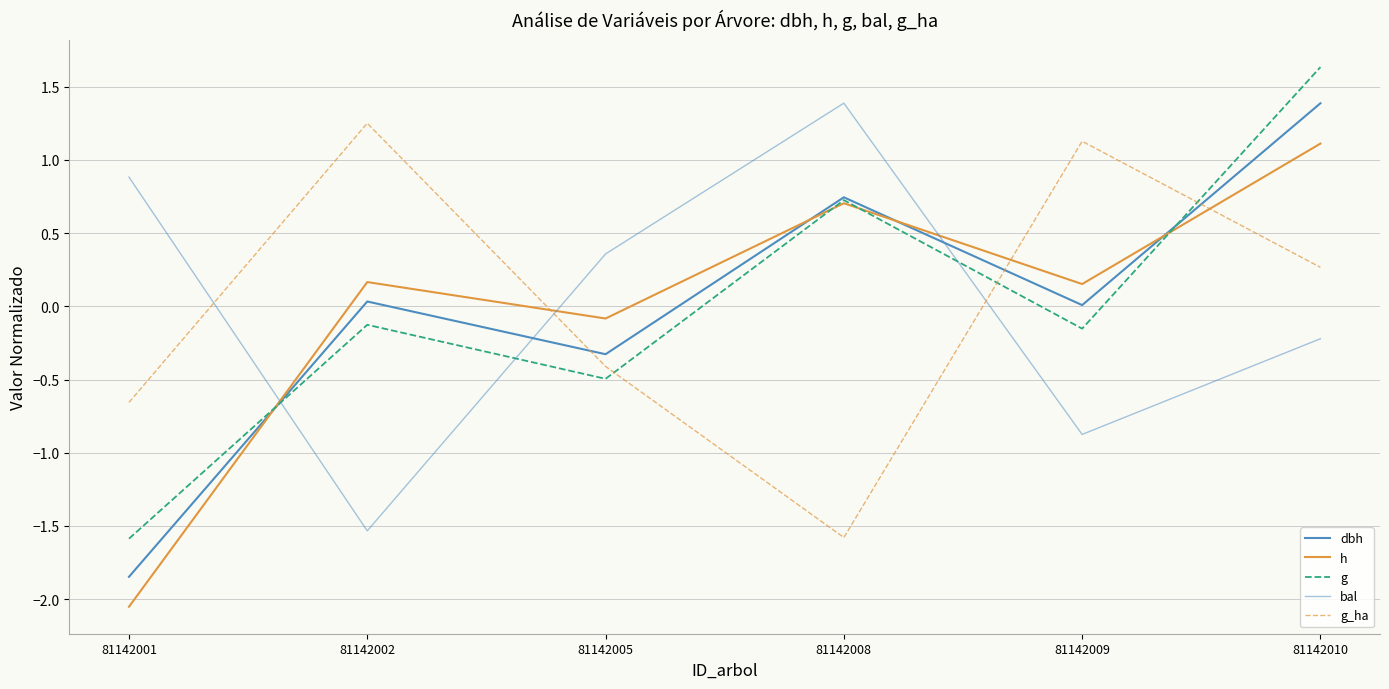

What is the value of the dbh point at the 6th from the left?

1.4